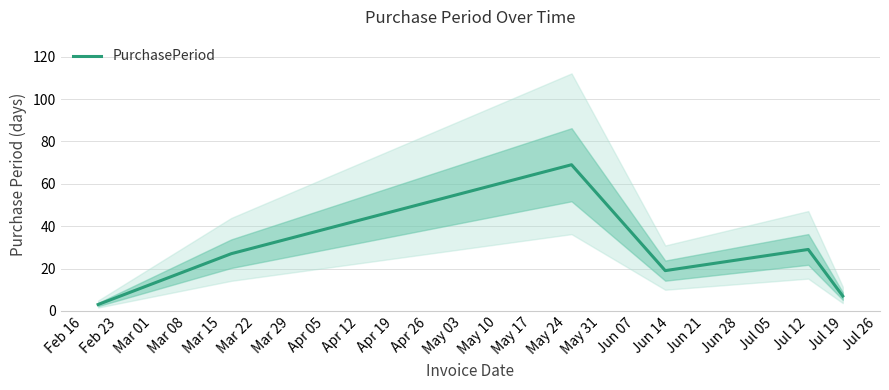

What is the sum of all values?

154